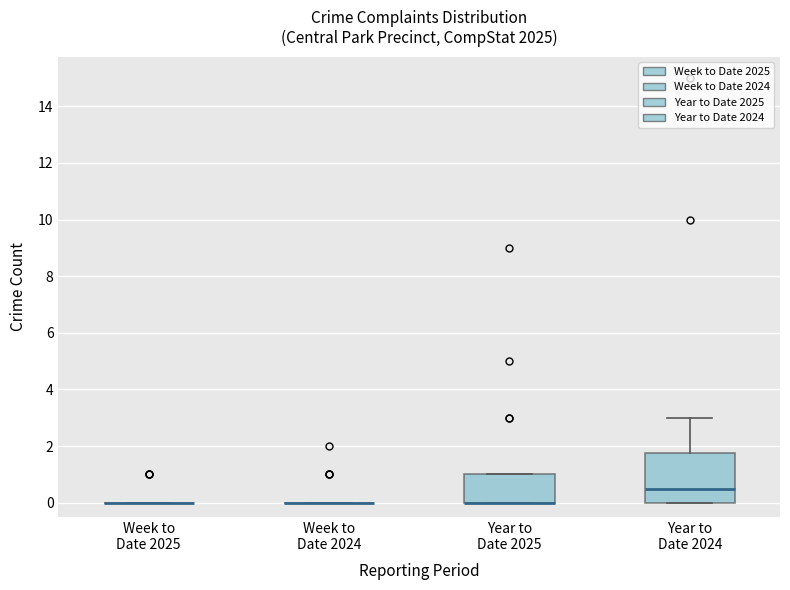

Reading left to right, transcribe this box plot: for each box, give where its median line is, the range the box spans, and where its two whiskers end, as read against the y-axis. The values are not printed on the chart, so give them approximately, as read against the axis.

Week to Date 2025: box collapsed to a line at 0.0, whiskers 0.0 to 0.0
Week to Date 2024: box collapsed to a line at 0.0, whiskers 0.0 to 0.0
Year to Date 2025: median 0.0 (drawn on the box's lower edge), box 0.0 to 1.0, whiskers 0.0 to 1.0
Year to Date 2024: median 0.6, box 0.0 to 1.8, whiskers 0.0 to 3.0